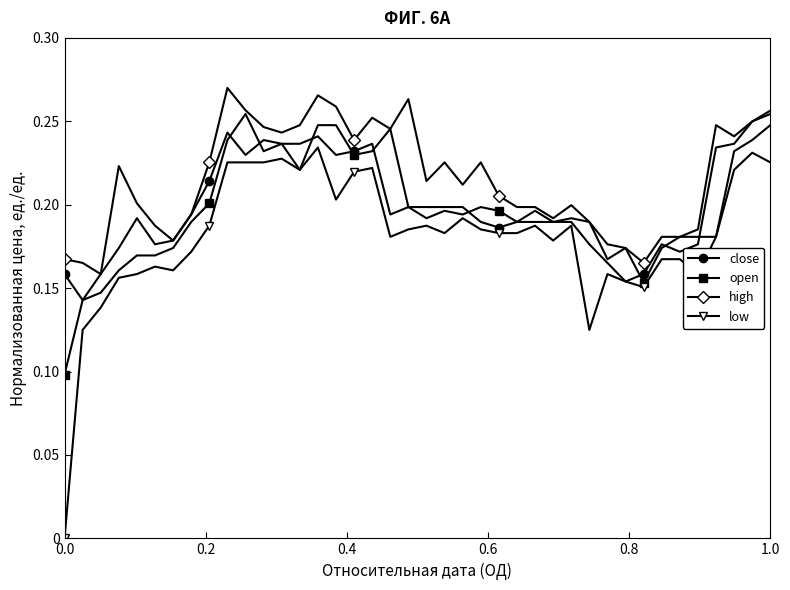

Is this an area chart (filled region under the line)?

No